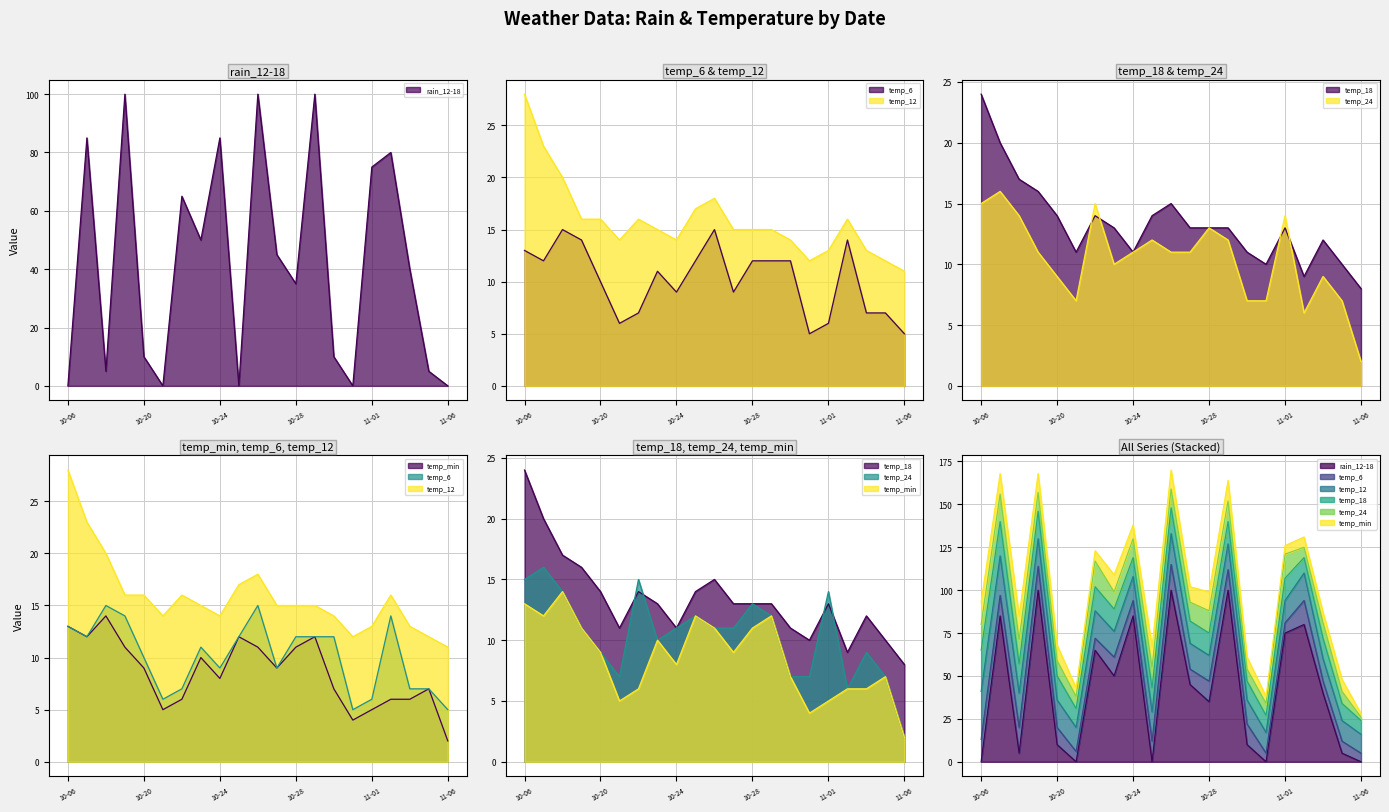

At which category is the sum across all series the highest?

2023-10-26